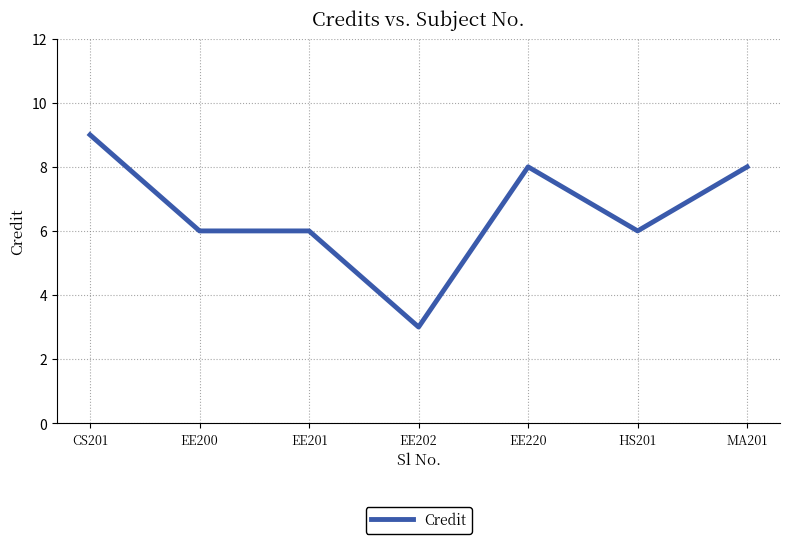

Read the value at MA201.

8